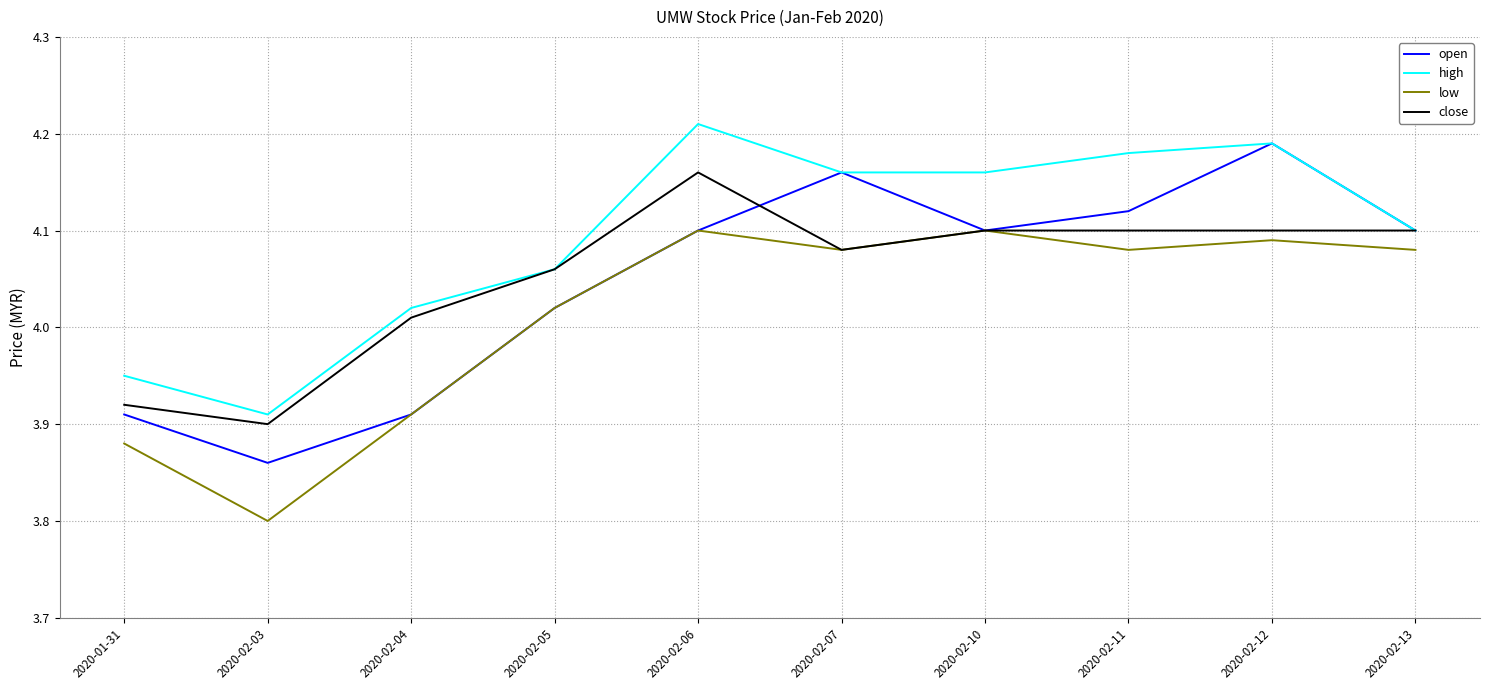

Rank the series at 2020-02-11 from lowest to highest value.

low, close, open, high